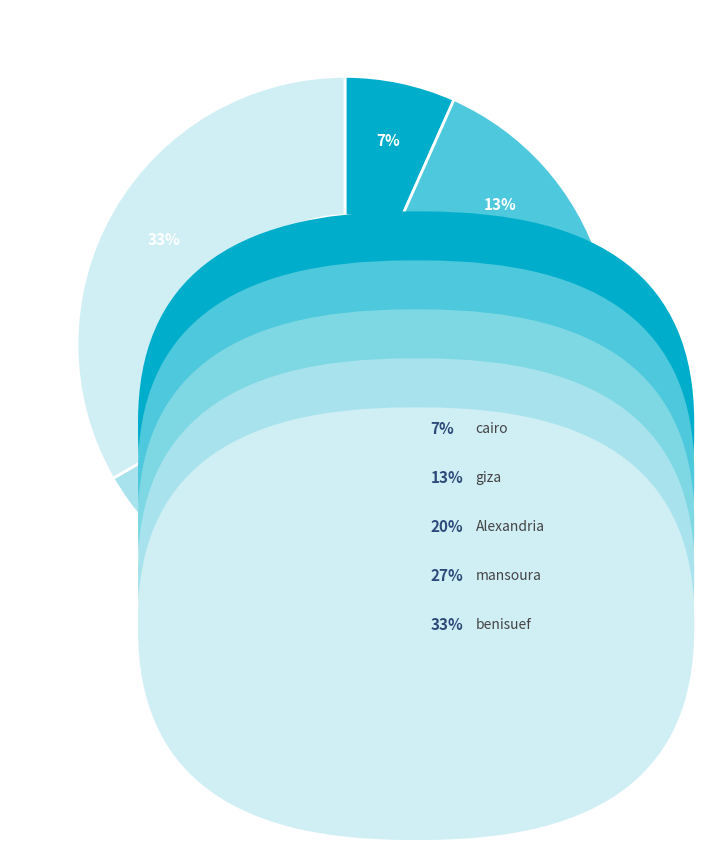

To the nearest percent, what is the average slice percentage?

20%